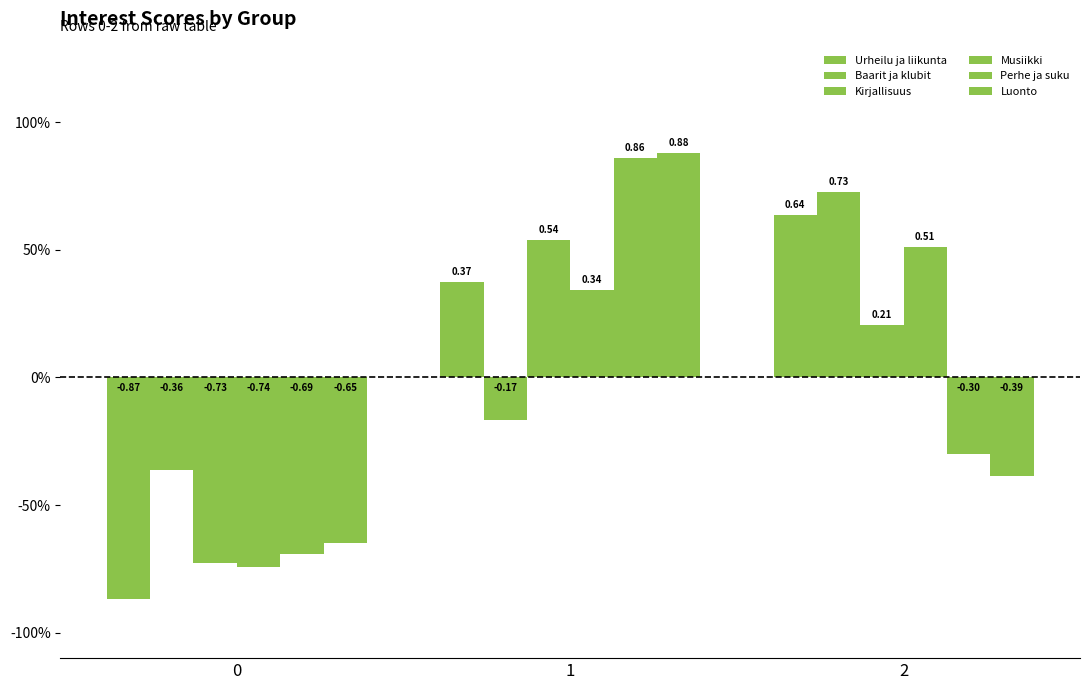

What is the spread (max minus min) of values at 1?

1.0